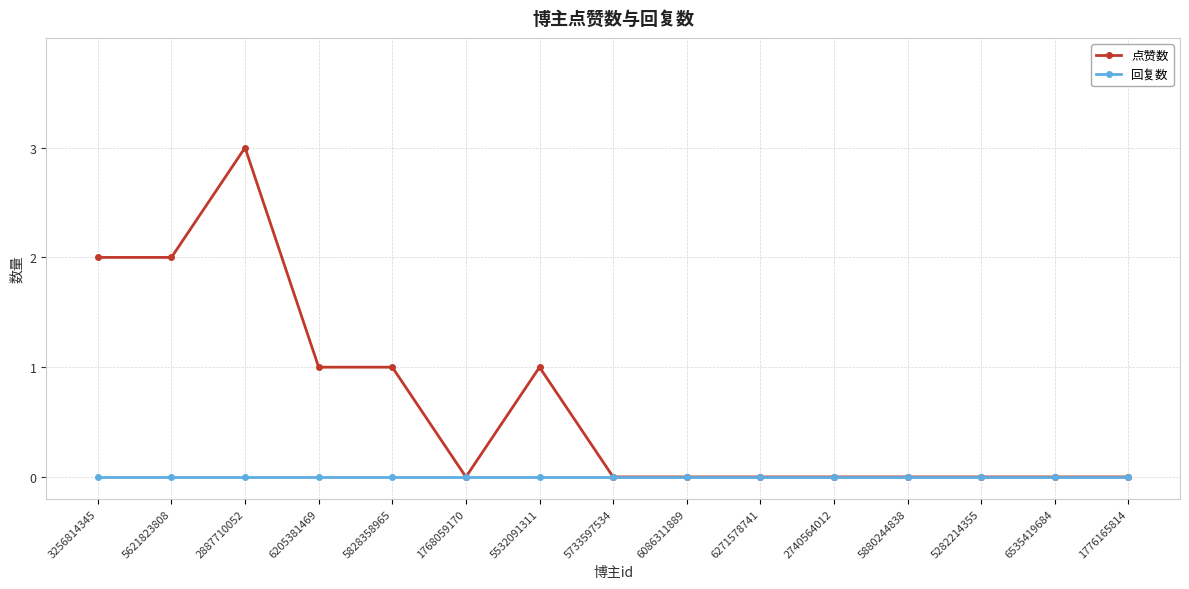

What is the maximum value shown in the chart?

3